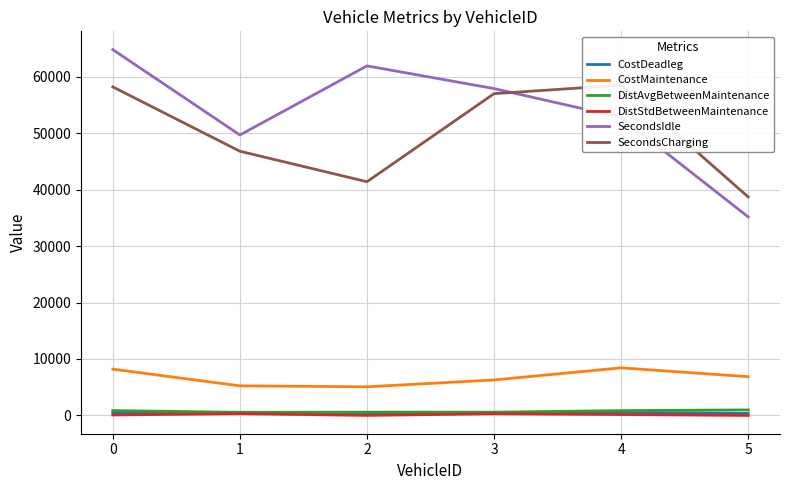

What is the highest value of the CostDeadleg series?

550.0